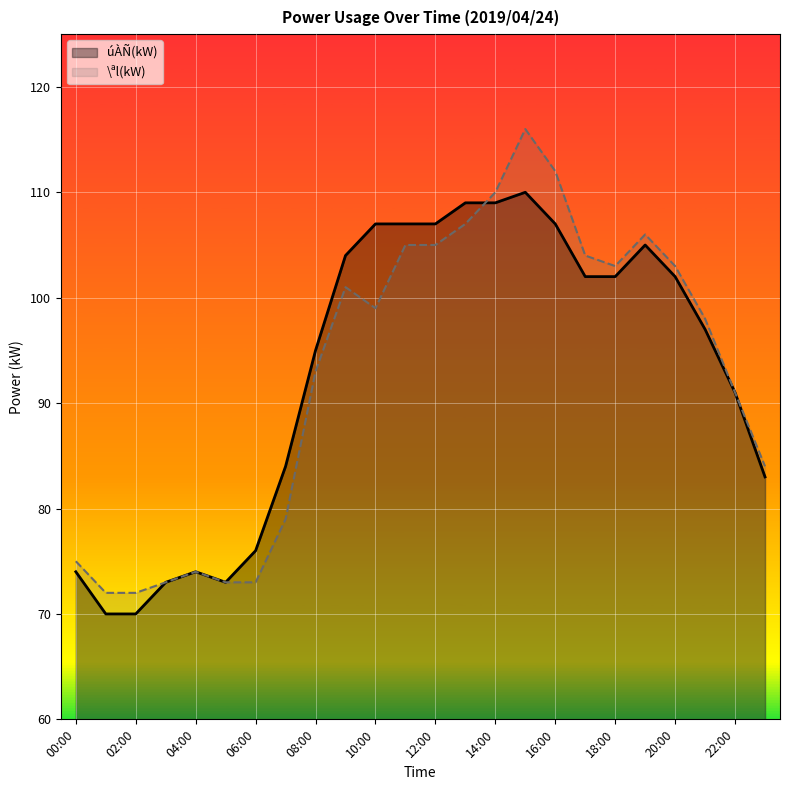

What are all the series names shown in the legend?

úÀÑ(kW), \ªl(kW)